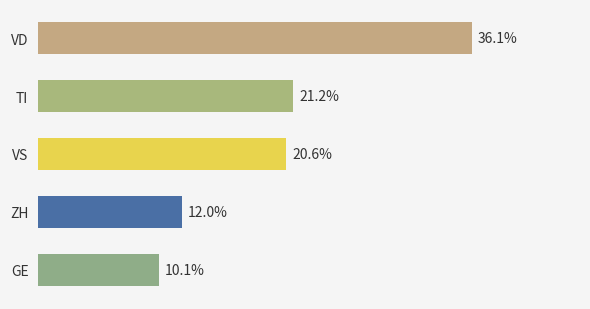

Between VS and GE, which is larger?

VS